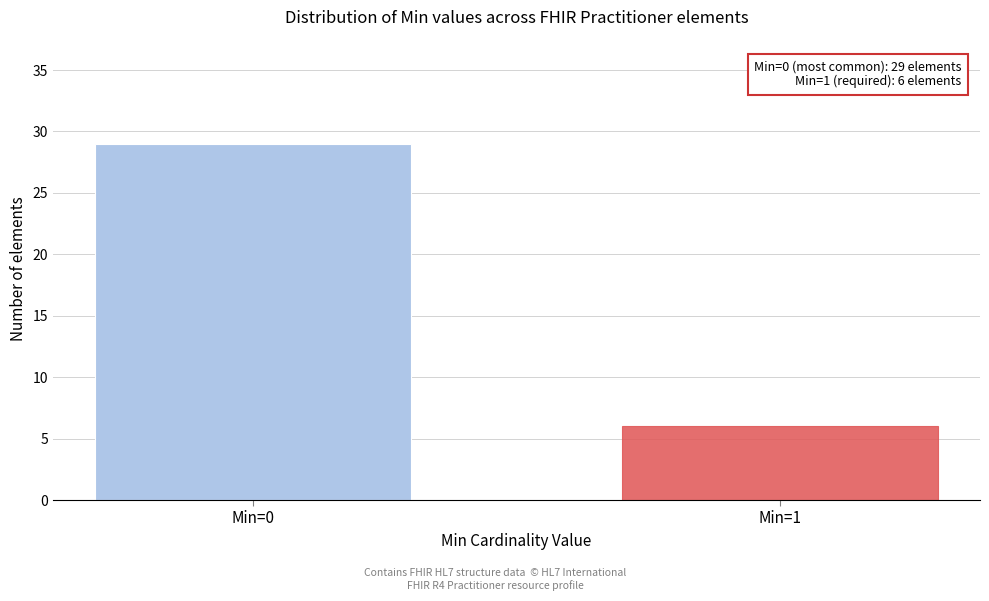

Reading left to right, transcribe all the data shown in this chart.

Min=0=29	Min=1=6